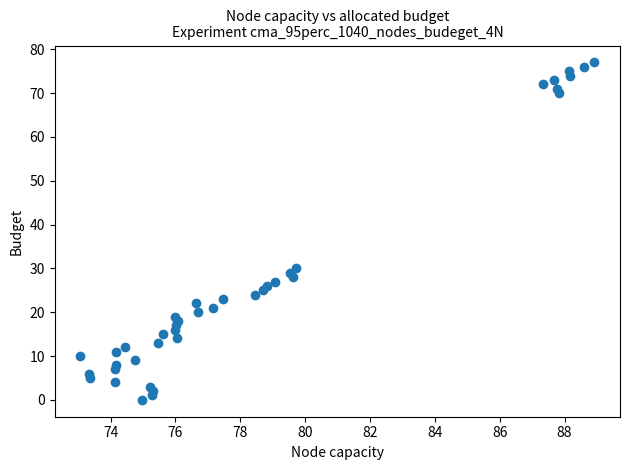

What is the range of Y values (max minus min)?

77